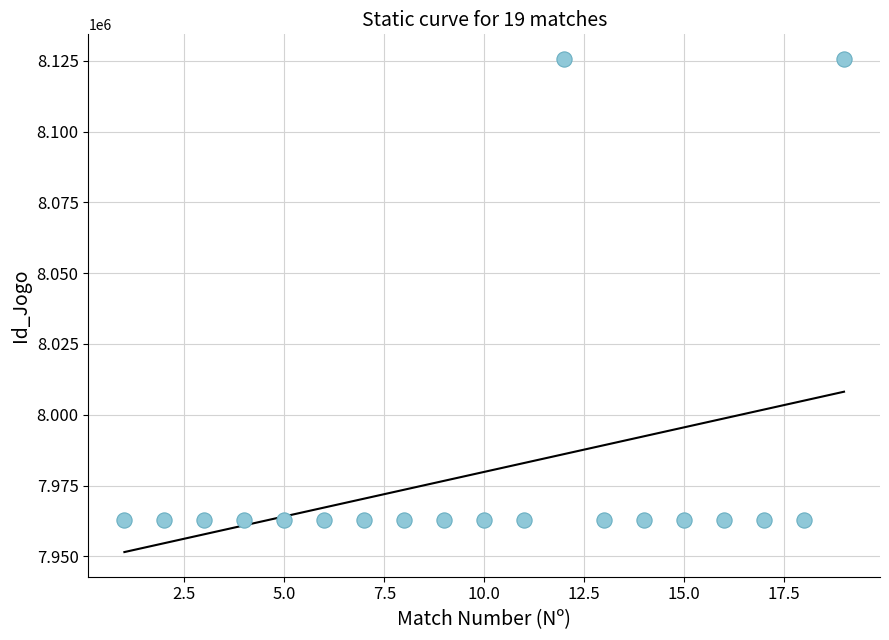

What is the range of X values (max minus min)?

18